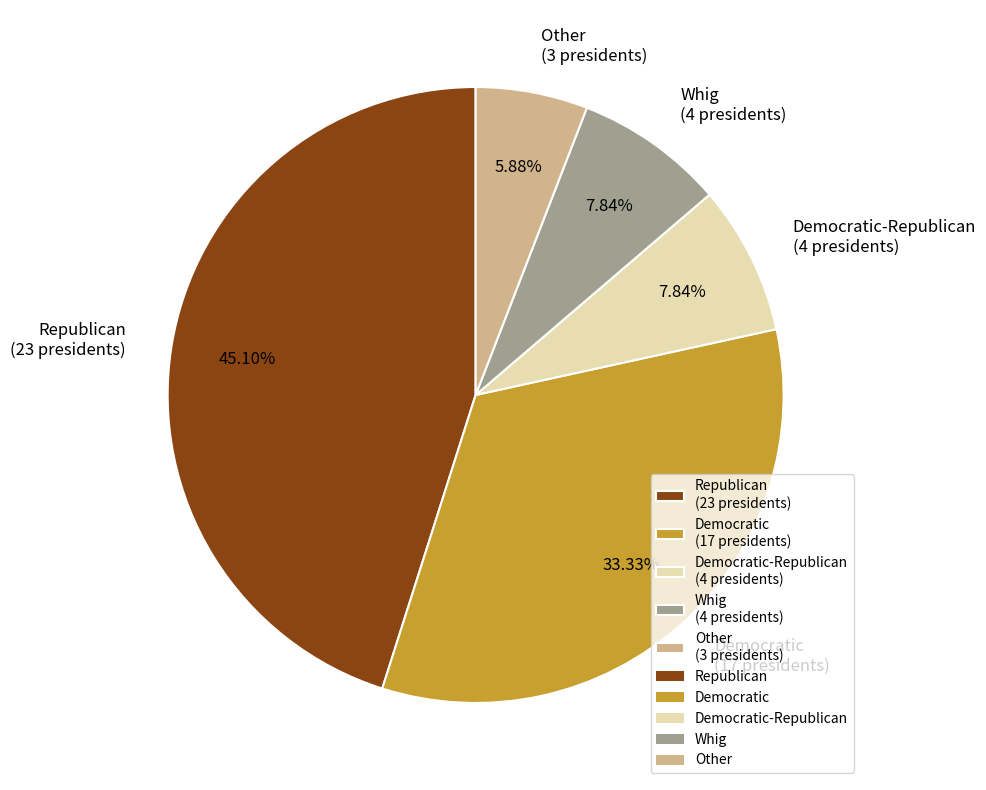

Combined, do Other (3 presidents) and Democratic-Republican (4 presidents) account for over 50%?

No